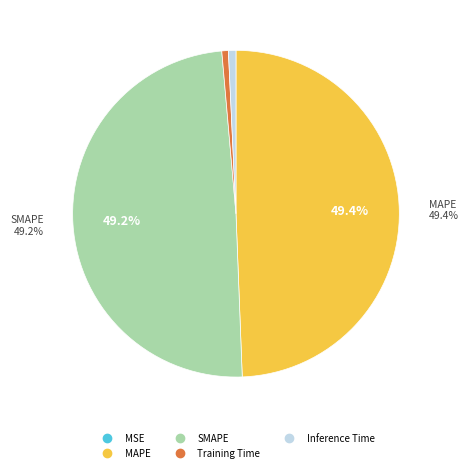

Is there any slice that represents more than half of the pie?

No